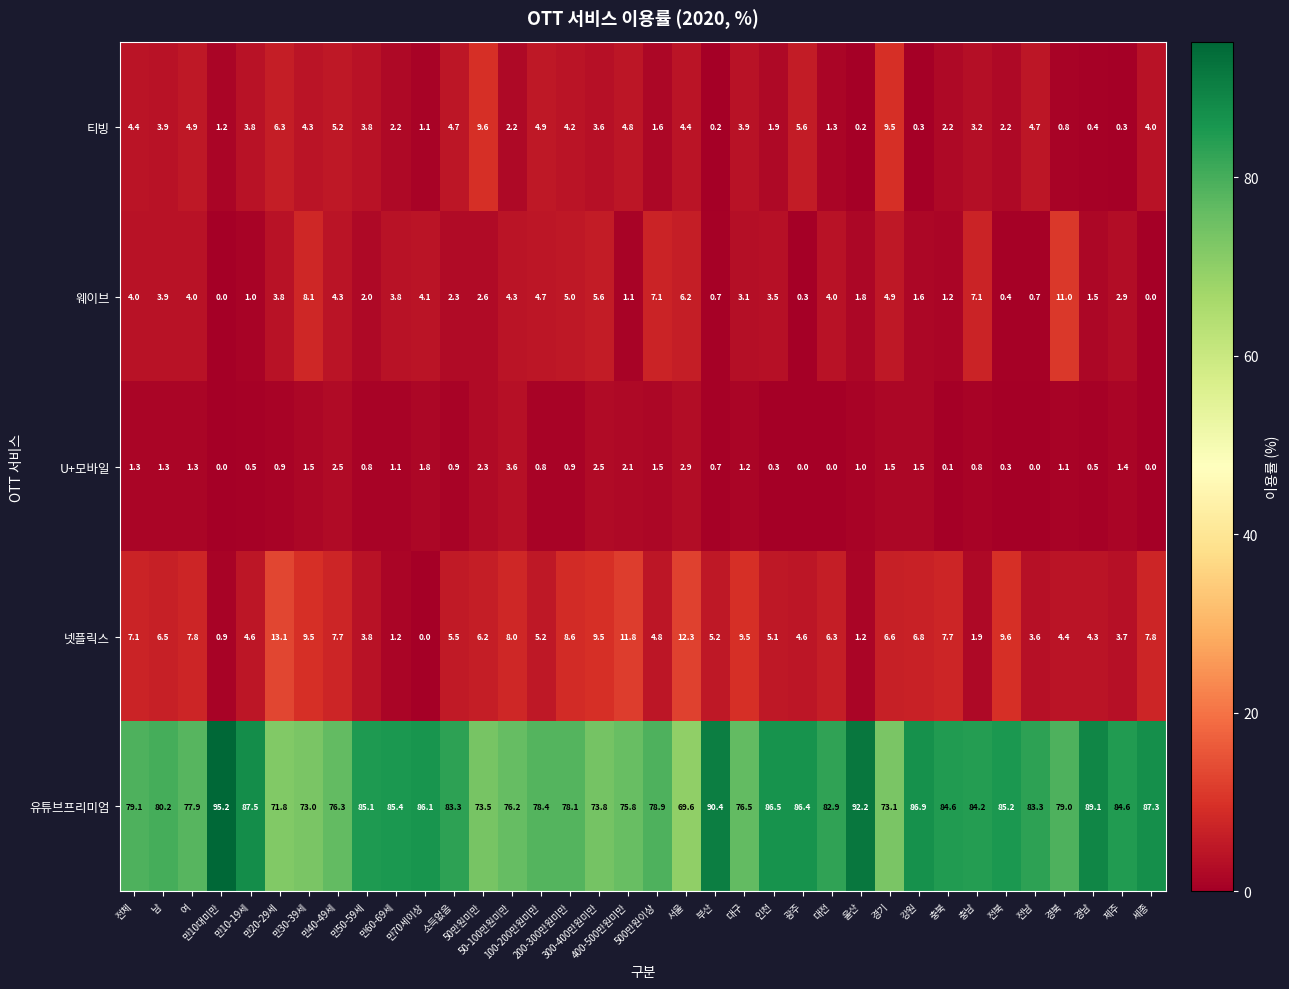

List the series in order of their peak value, highest first.

유튜브프리미엄, 넷플릭스, 웨이브, 티빙, U+모바일